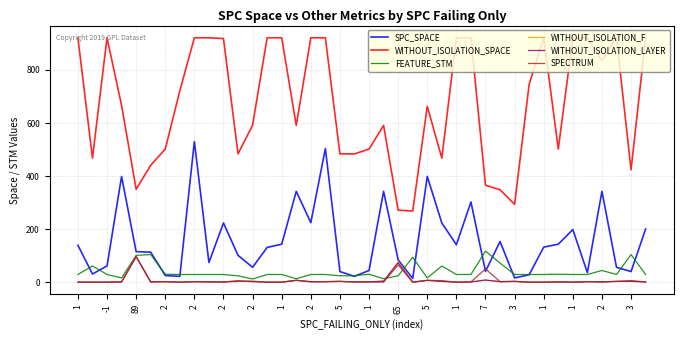

How many distinct data groups are displayed?

6